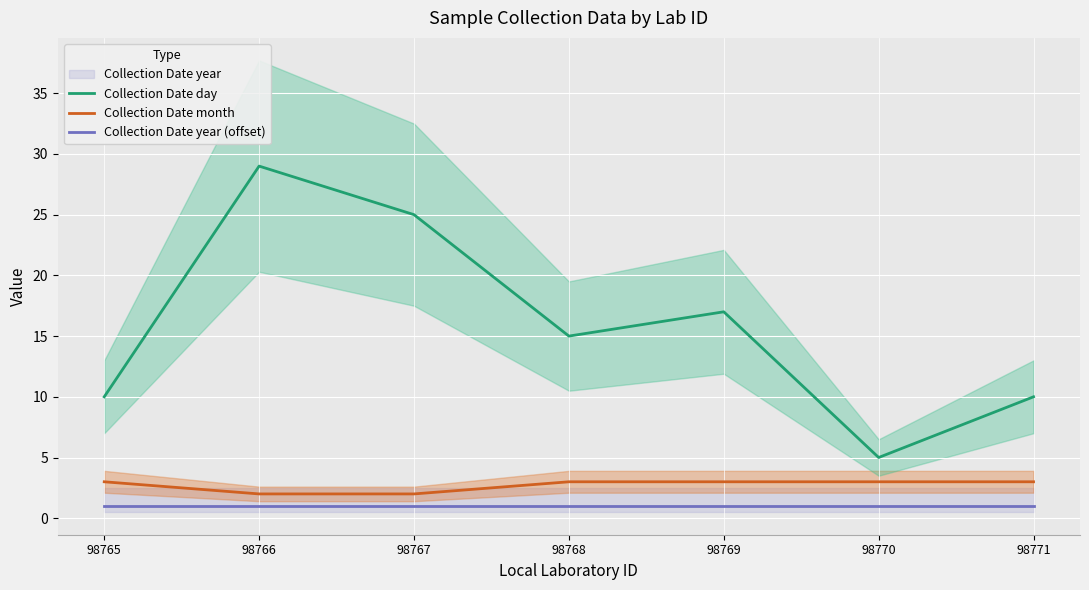

Is the value of Collection Date day at 98767 greater than the value of Collection Date month at 98766?

Yes